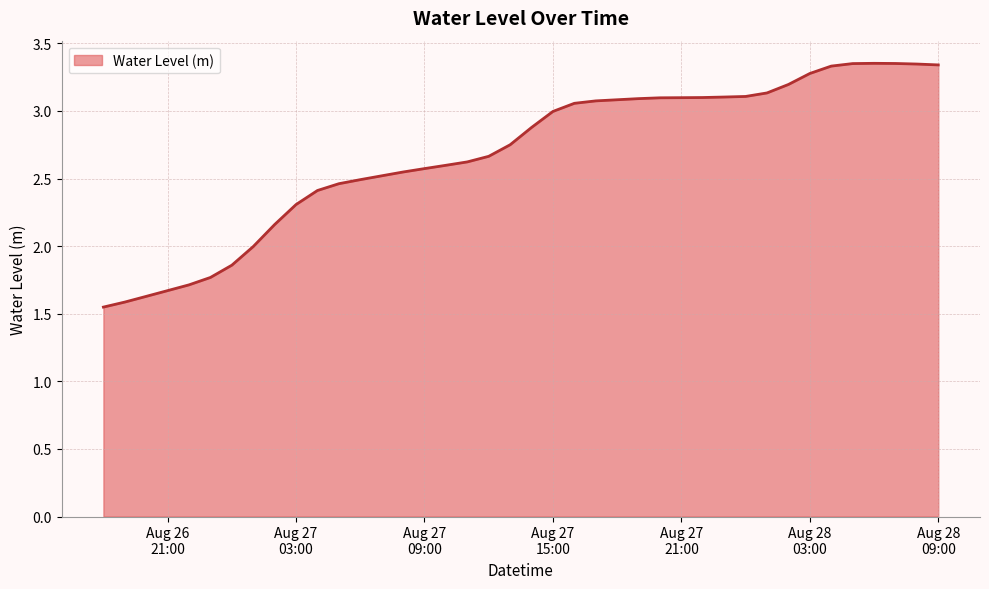

What is the difference between the maximum and minimum values?

1.8